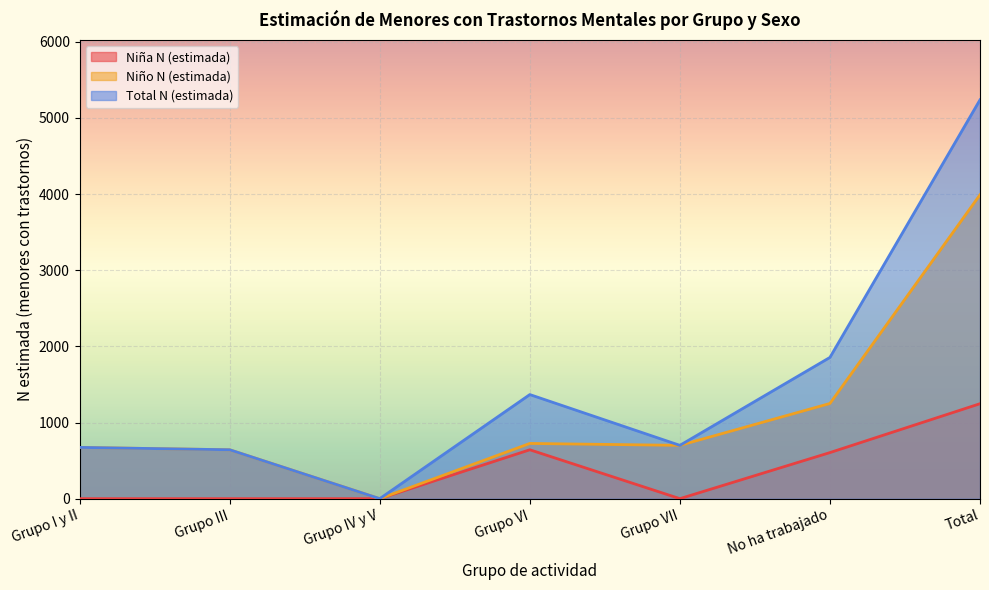

True or false: Niña N (estimada) and Niño N (estimada) intersect in this chart.

False